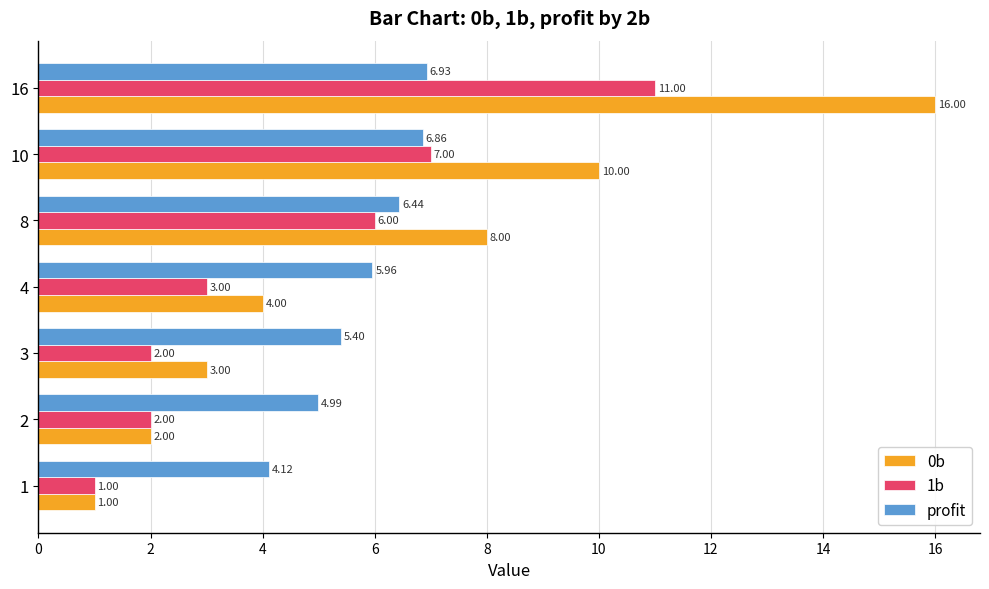

What is the minimum value shown in the chart?

1.0